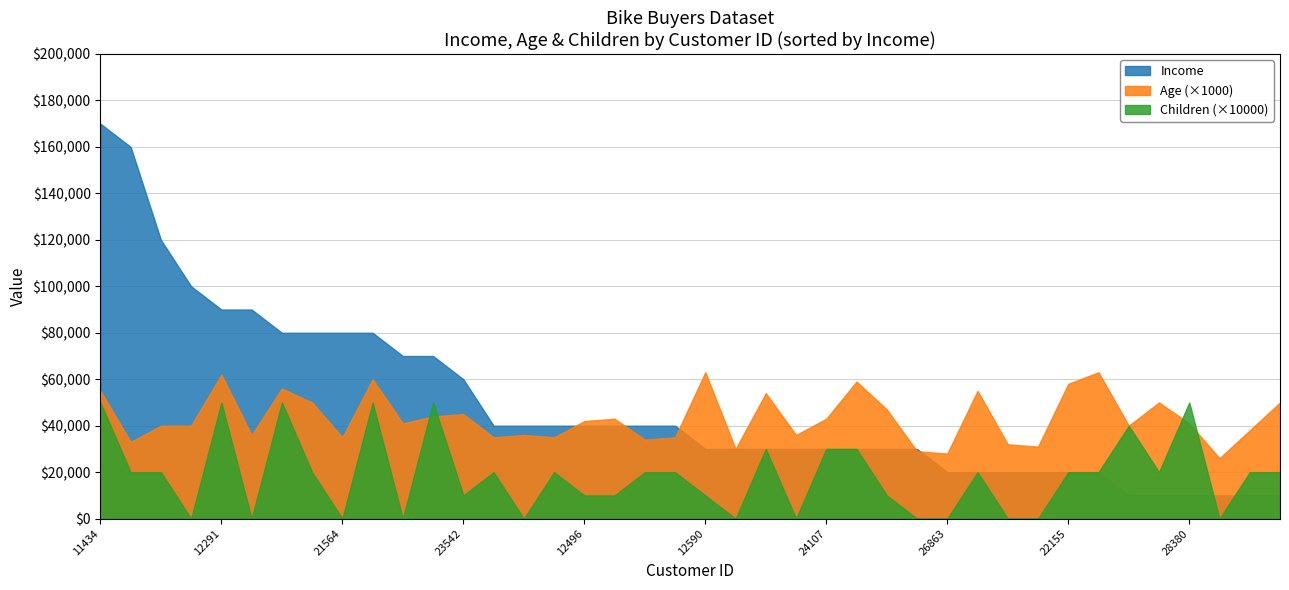

Rank the series at 25598 from highest to lowest value.

Income, Age, Children_scaled